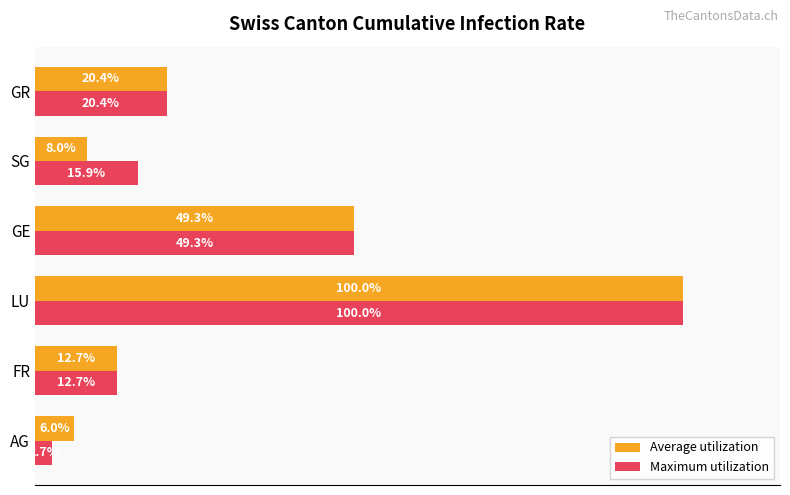

Which series has the widest spread of values?

Maximum utilization